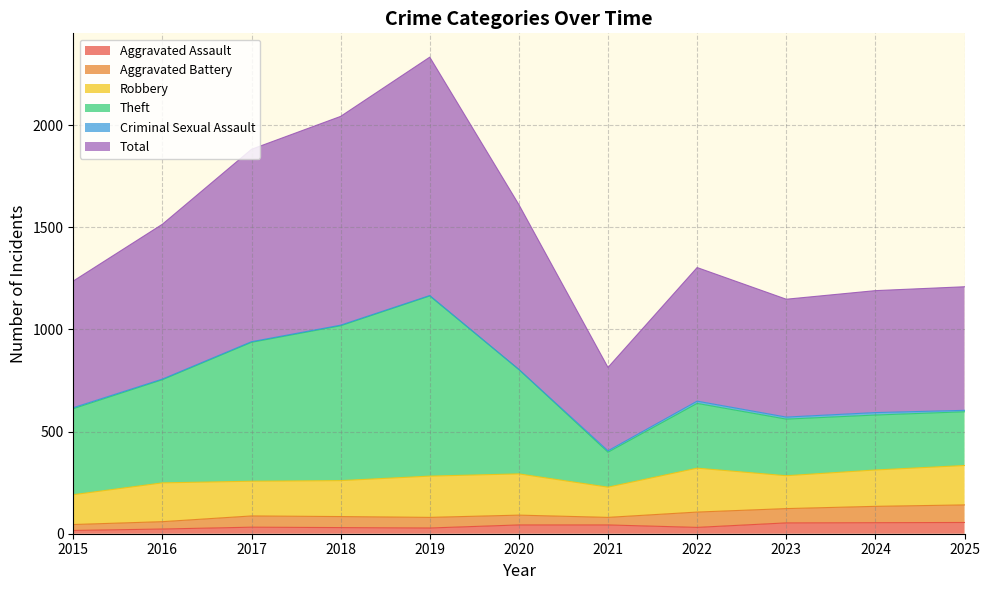

How many lines are shown in the chart?

6